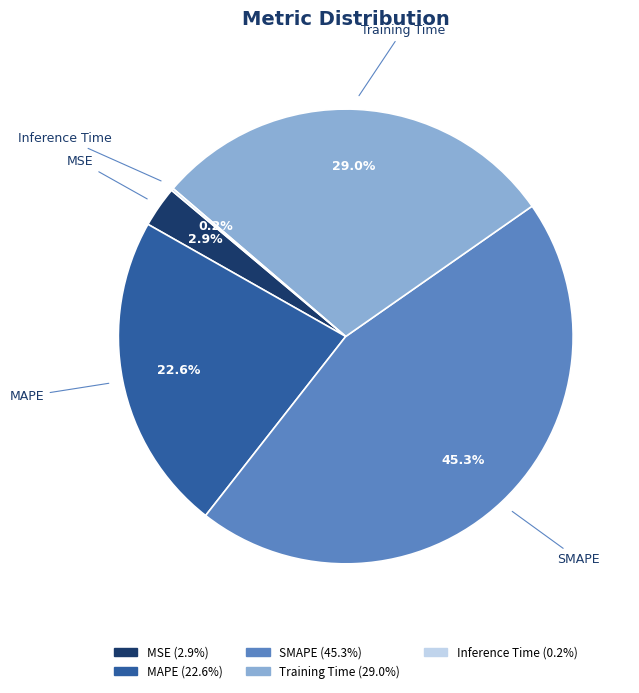

Which slice is the largest?

SMAPE